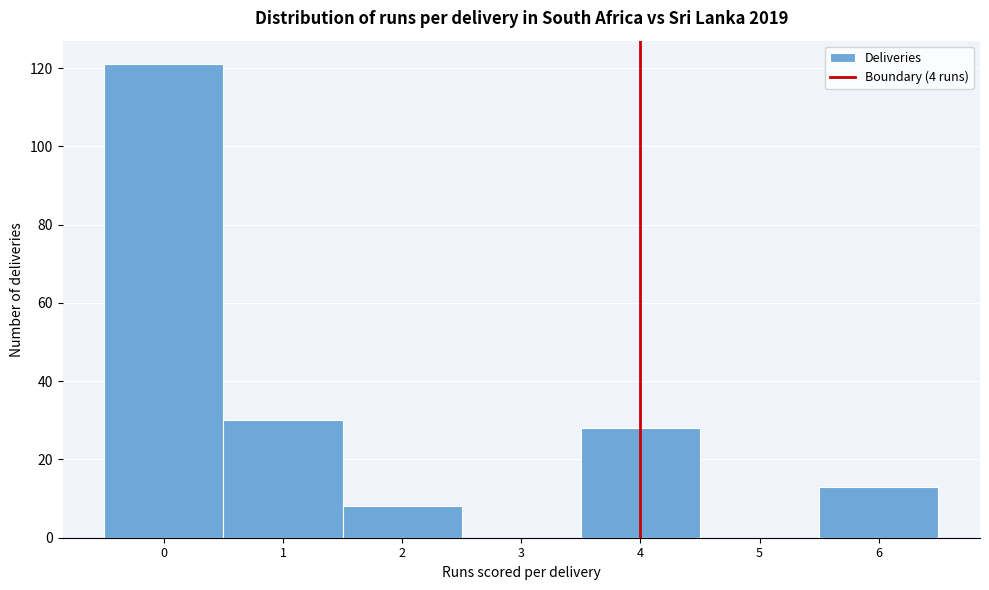

Over which range of the x-axis is the bar tallest?

-0.5 to 0.5